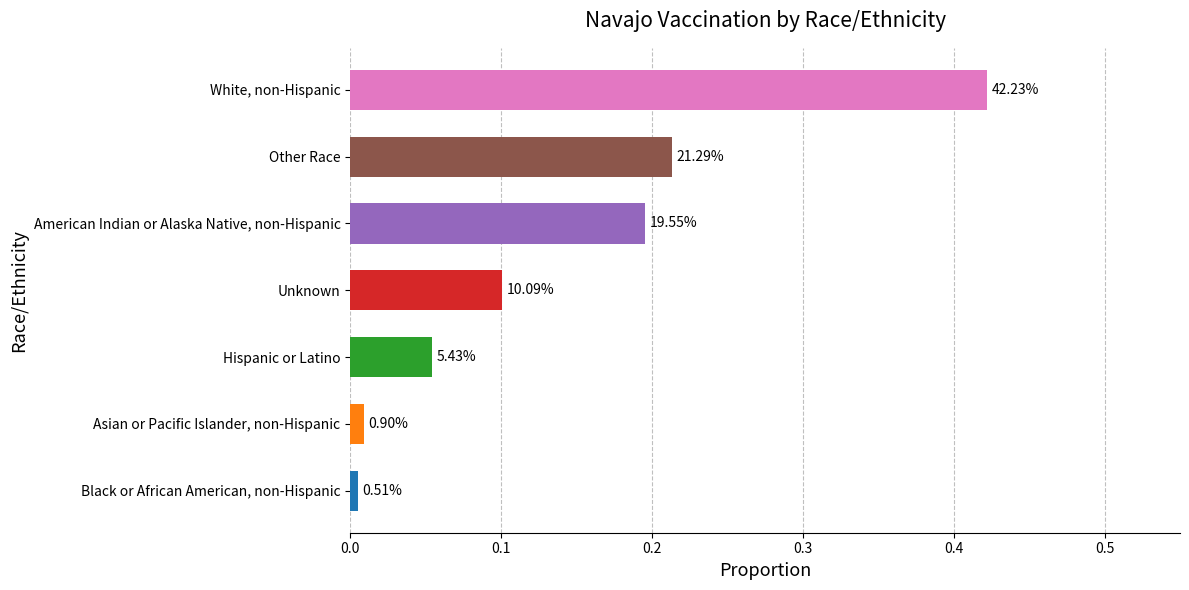

What is the sum of all values?

1.0